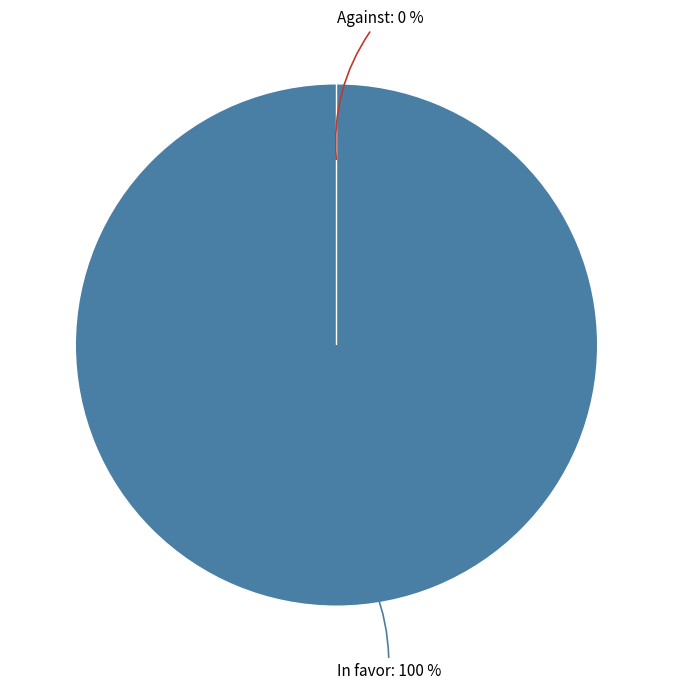

Is there any slice that represents more than half of the pie?

Yes